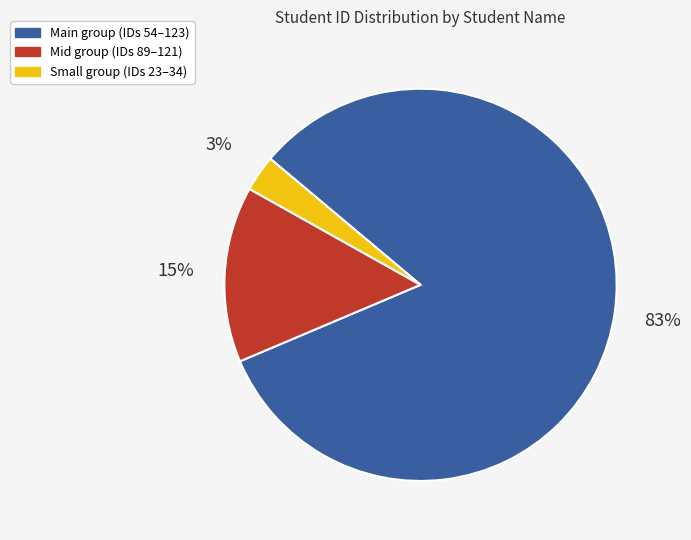

Is there a majority slice in this chart?

Yes